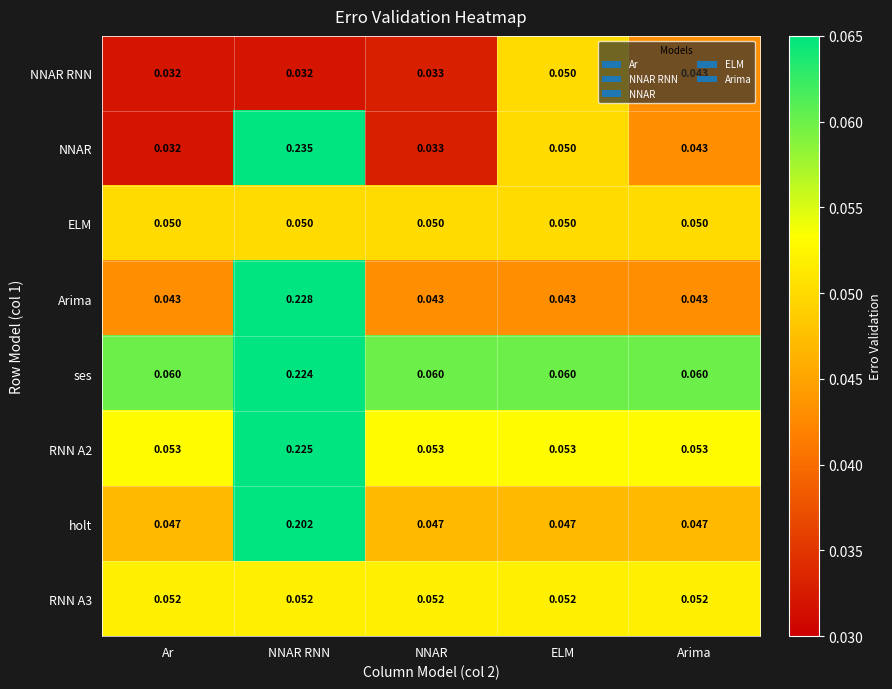

How many data points does each series have?

5